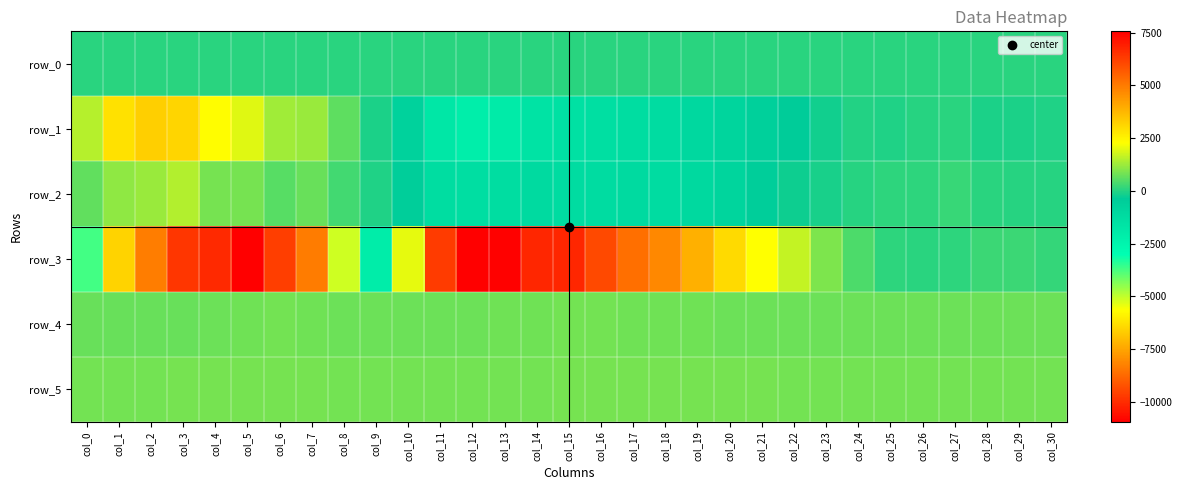

Is the value of row_1 at col_29 greater than the value of row_3 at col_7?

Yes